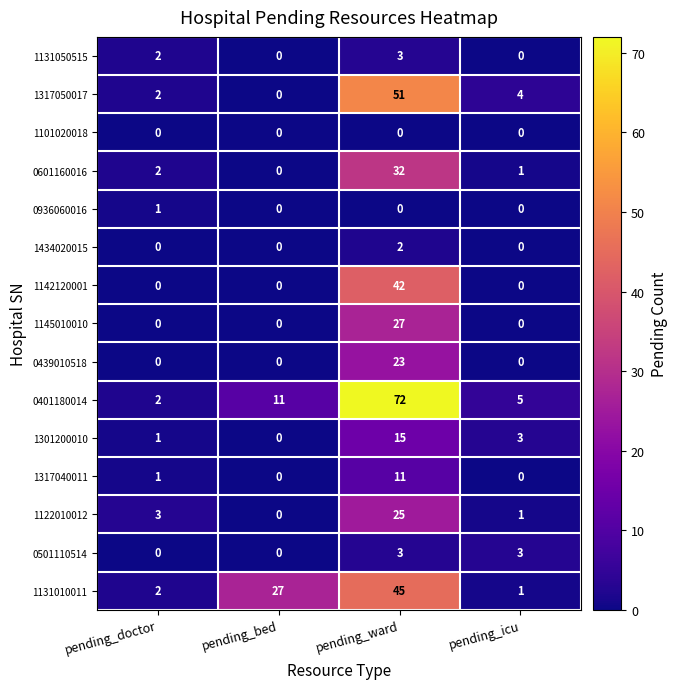

The value of 1301200010 at pending_icu is 4. True or false?

False